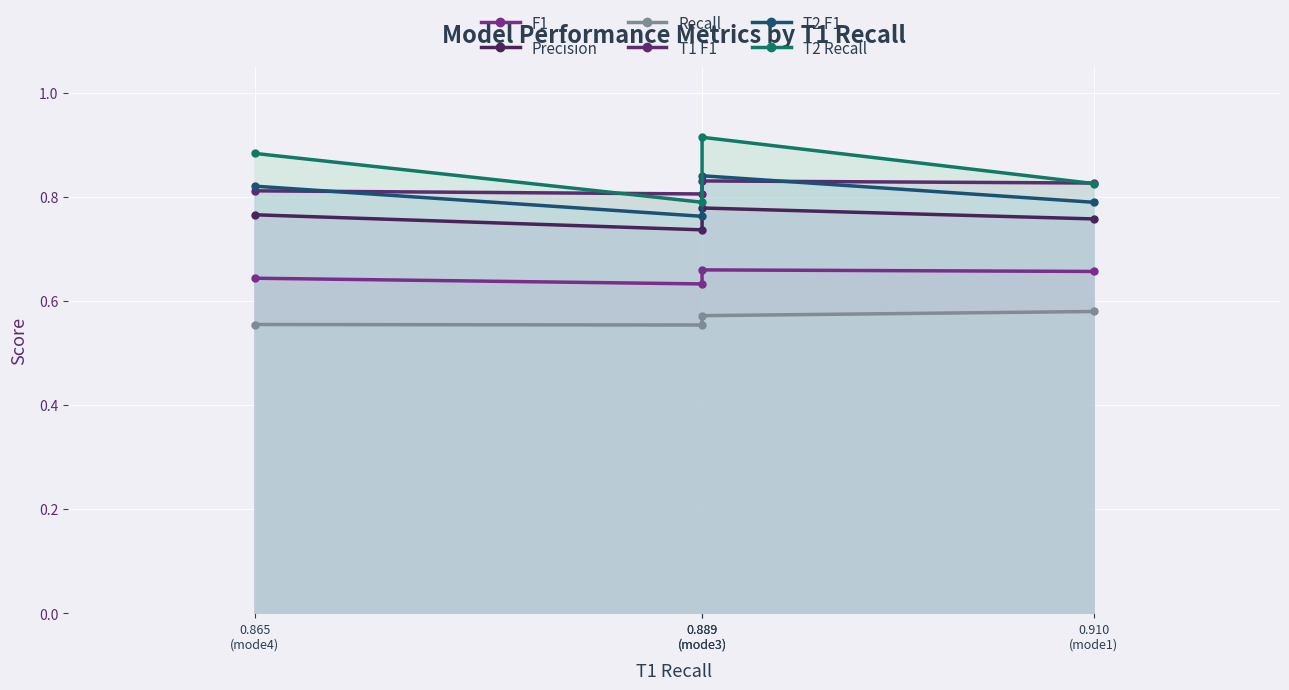

Reading left to right, list all the values displayed in this chart.

F1: 0.865
(mode4)=0.6	0.889
(mode3)=0.6	0.889
(mode3)=0.7	0.910
(mode1)=0.7
Precision: 0.865
(mode4)=0.8	0.889
(mode3)=0.7	0.889
(mode3)=0.8	0.910
(mode1)=0.8
Recall: 0.865
(mode4)=0.6	0.889
(mode3)=0.6	0.889
(mode3)=0.6	0.910
(mode1)=0.6
T1 F1: 0.865
(mode4)=0.8	0.889
(mode3)=0.8	0.889
(mode3)=0.8	0.910
(mode1)=0.8
T2 F1: 0.865
(mode4)=0.8	0.889
(mode3)=0.8	0.889
(mode3)=0.8	0.910
(mode1)=0.8
T2 Recall: 0.865
(mode4)=0.9	0.889
(mode3)=0.8	0.889
(mode3)=0.9	0.910
(mode1)=0.8